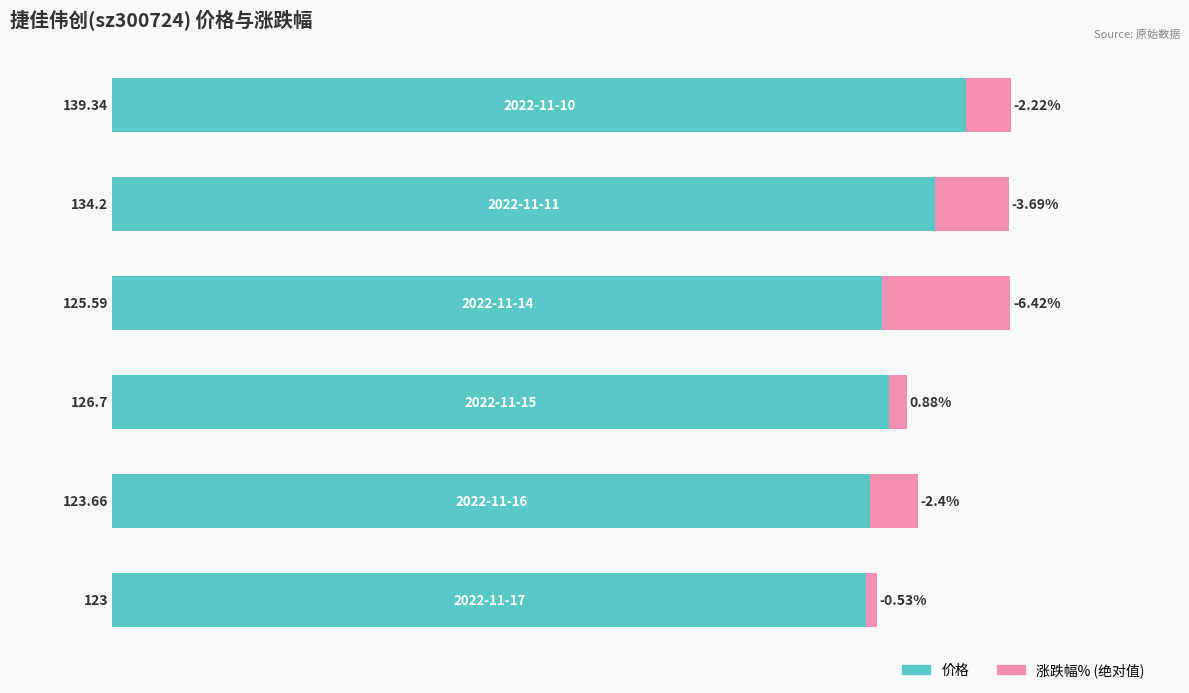

What are all the series names shown in the legend?

价格, 涨跌幅% (绝对值)